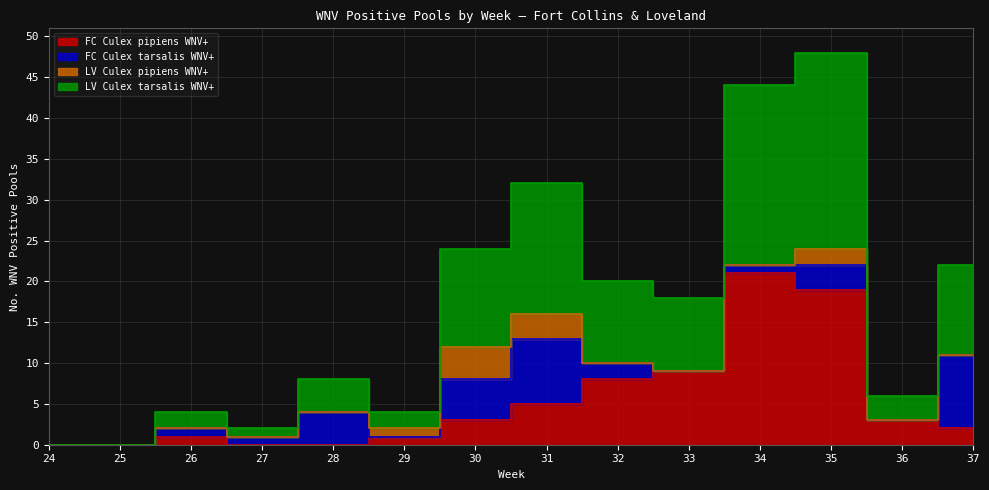

What is the sum of all FC Culex pipiens WNV+ values?

72